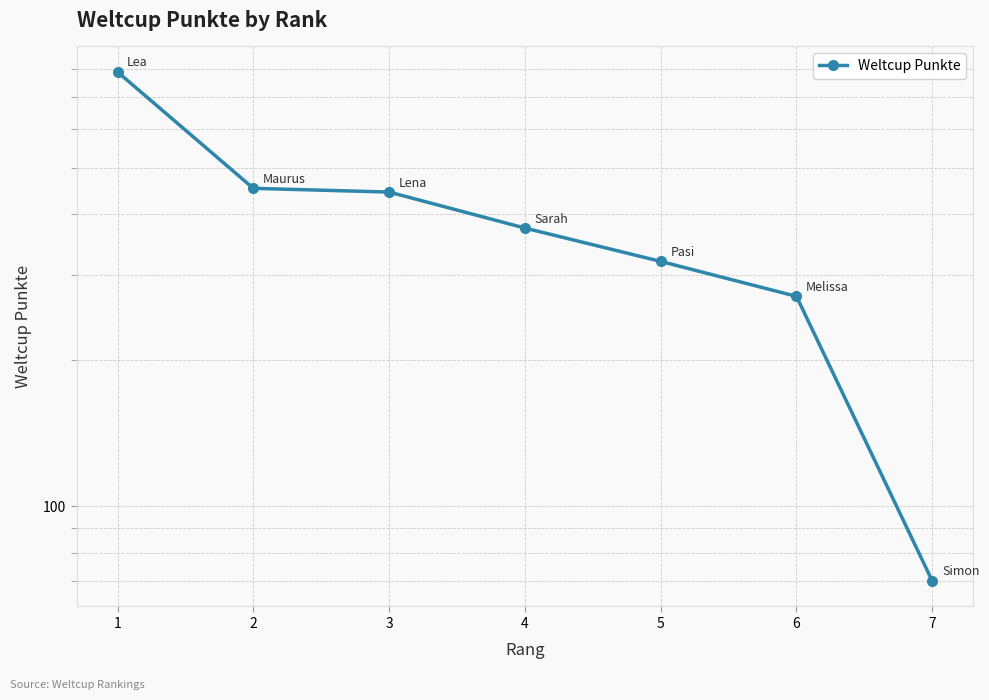

Where does the data first go above 375?

1